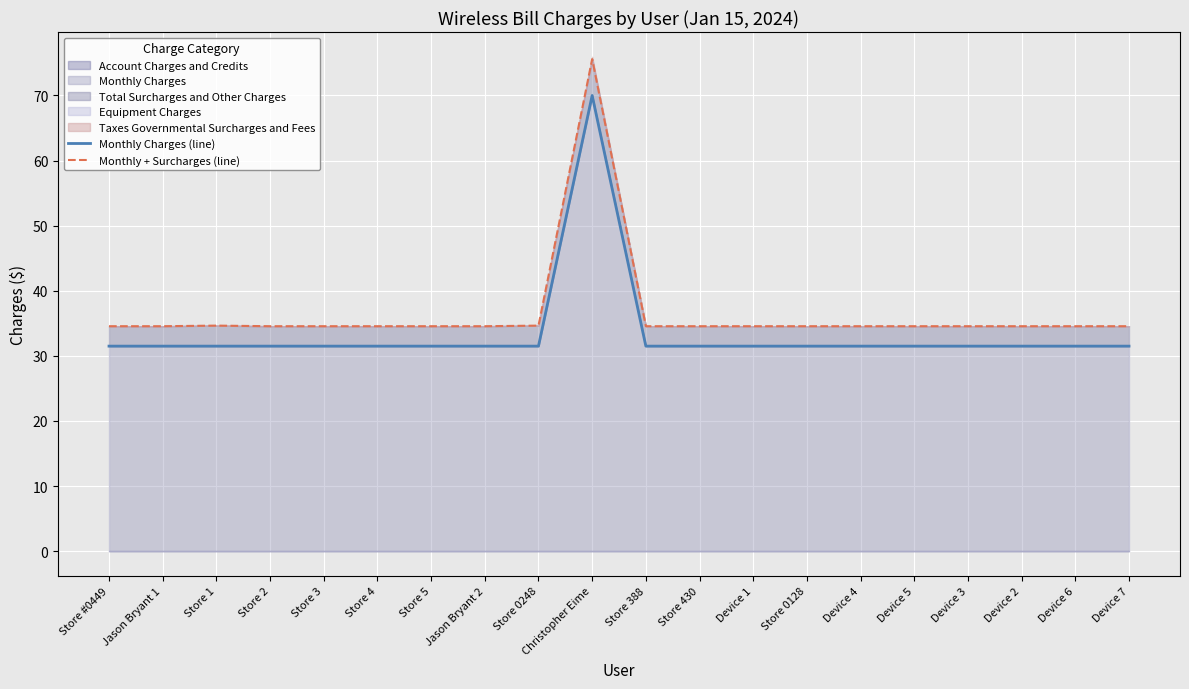

Rank the series at Jason Bryant 1 from highest to lowest value.

Monthly + Surcharges (line), Monthly Charges (line)